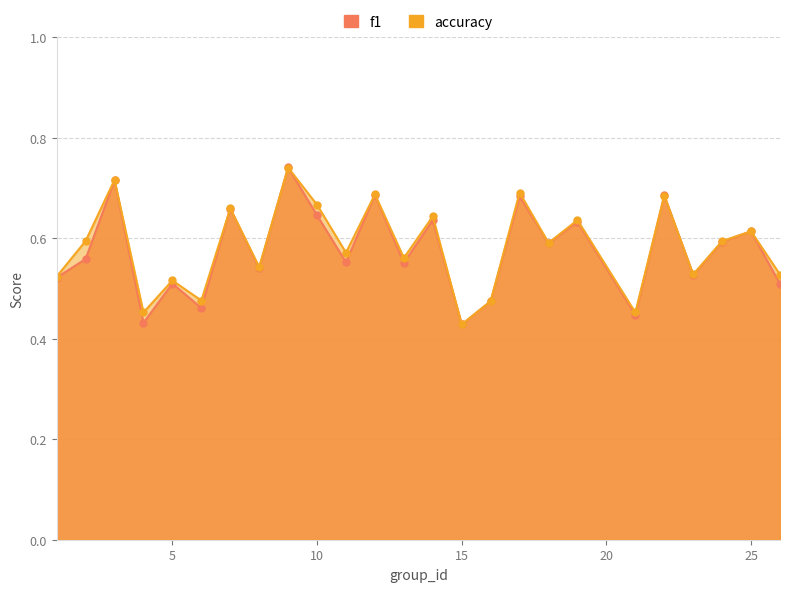

What are all the series names shown in the legend?

f1, accuracy